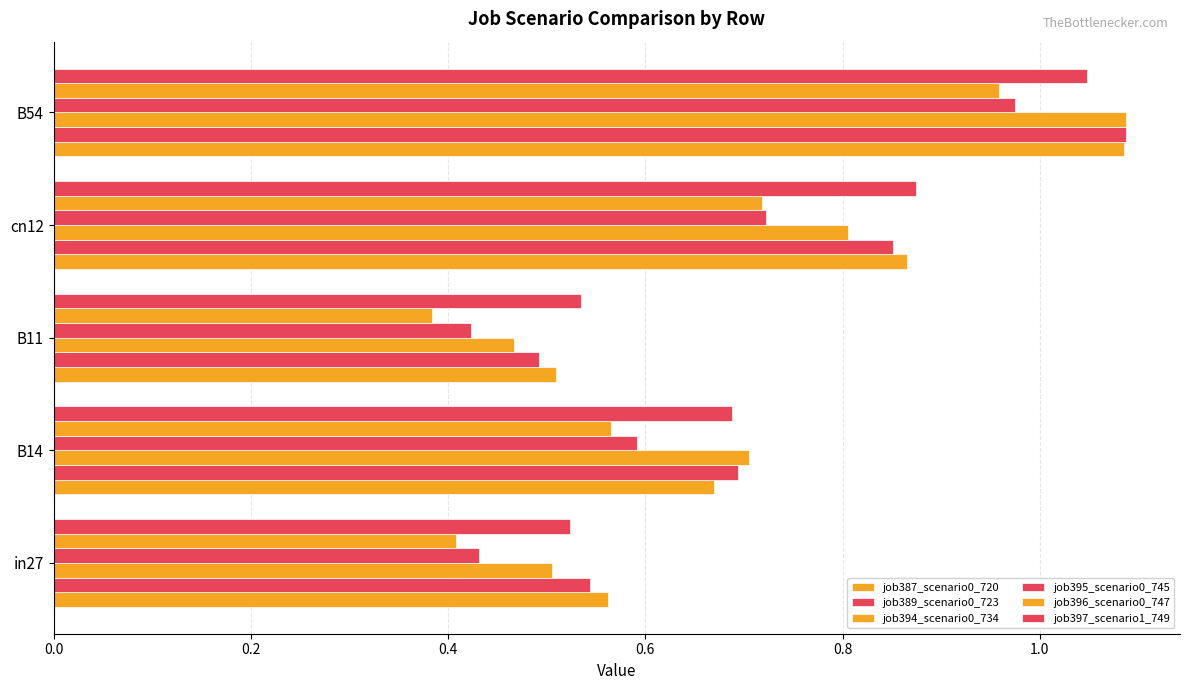

Count the number of categories in the chart.

5